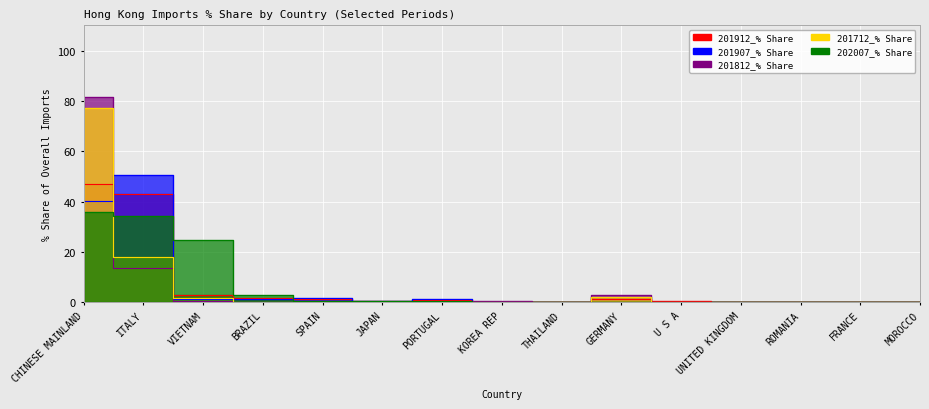

Between which two adjacent categories do 201912_% Share and 201907_% Share first intersect?

CHINESE MAINLAND and ITALY